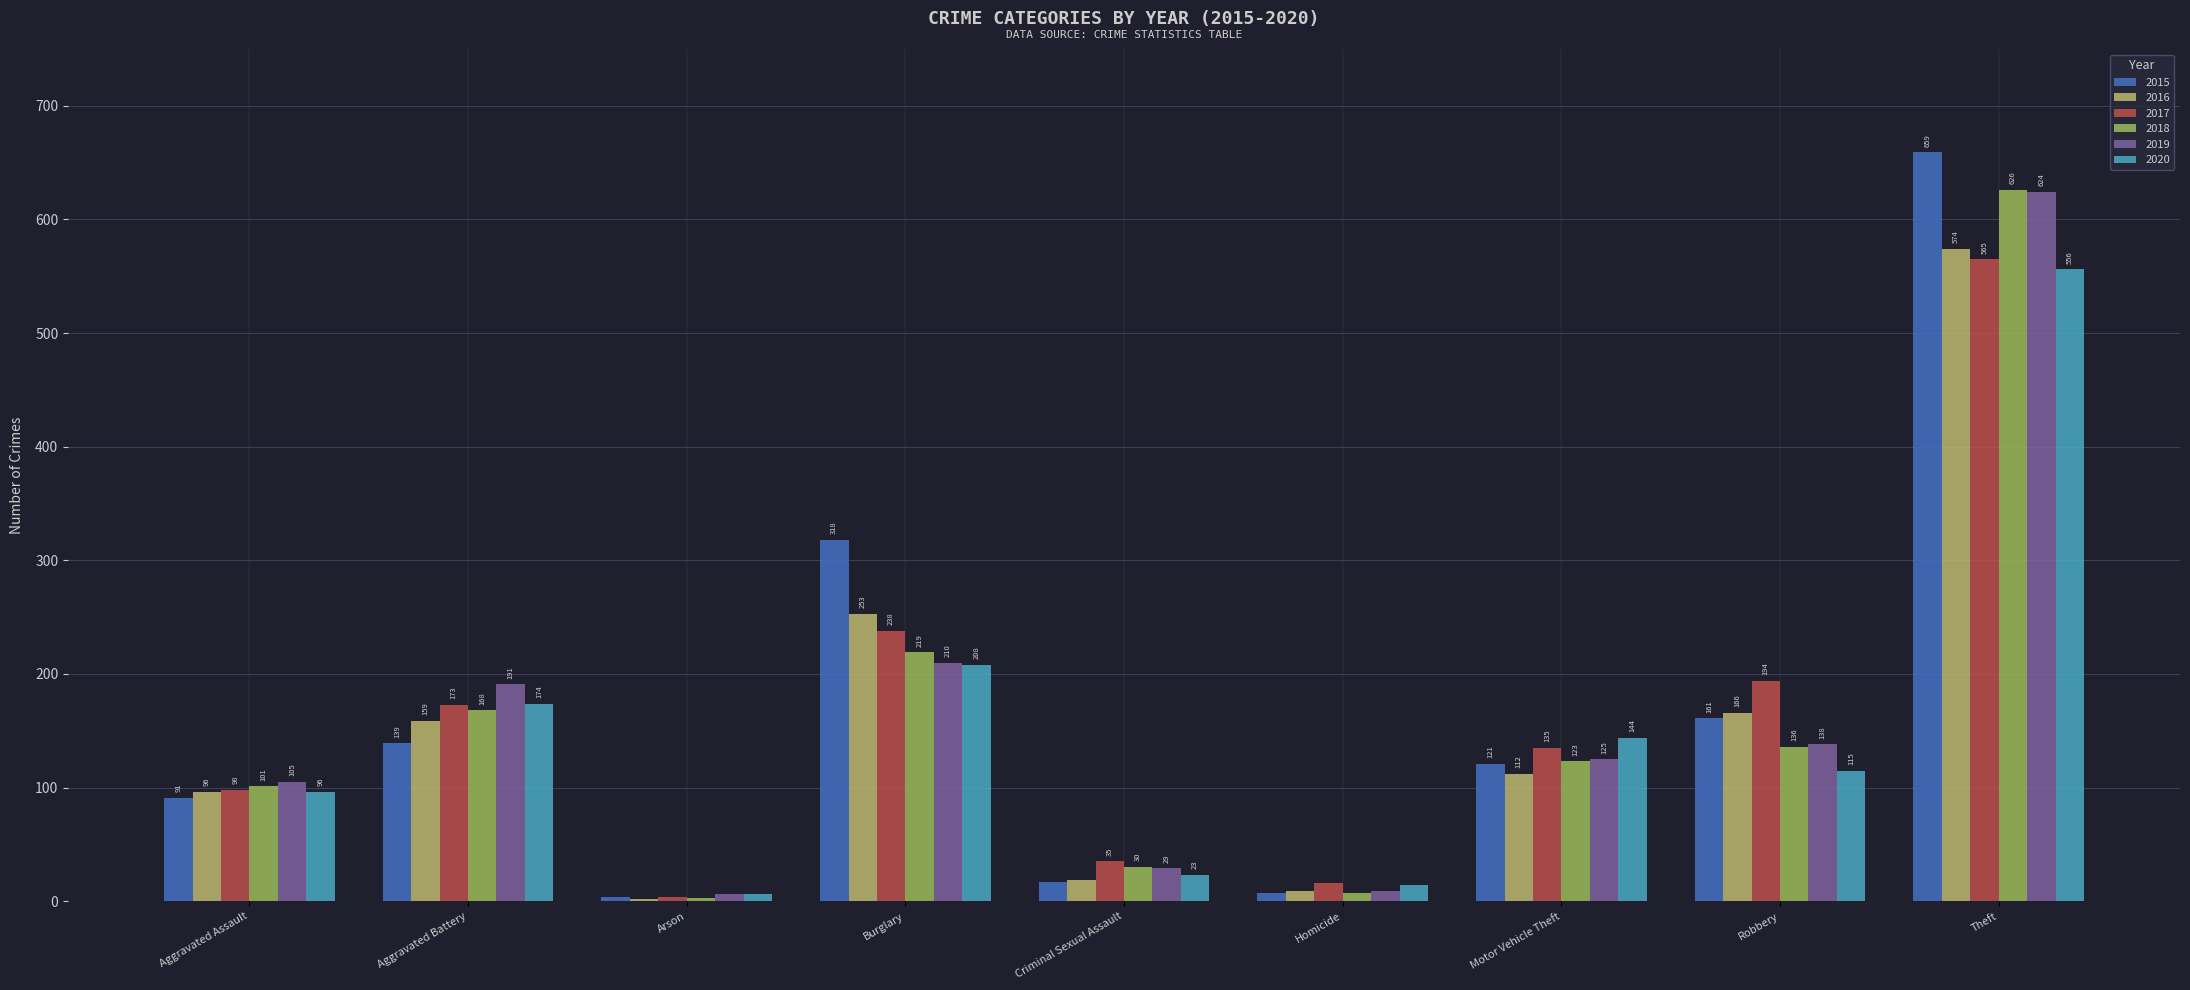

The value of 2019 at Burglary is 306. True or false?

False